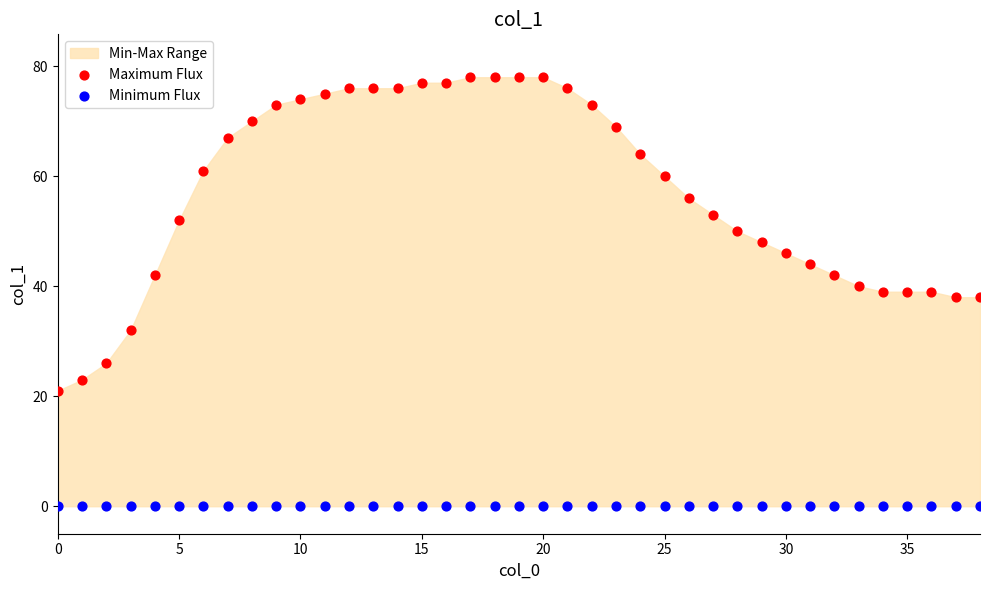

Which series contains the lowest Y value?

Minimum Flux